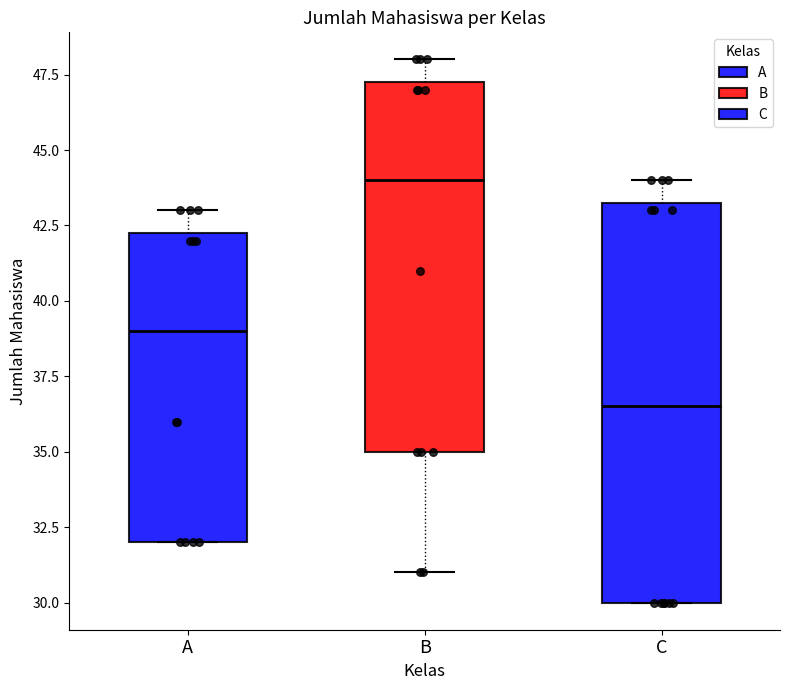

Where does the lower whisker of the box for B end on the y-axis? The values are not printed on the chart, so give them approximately, as read against the axis.

31.0